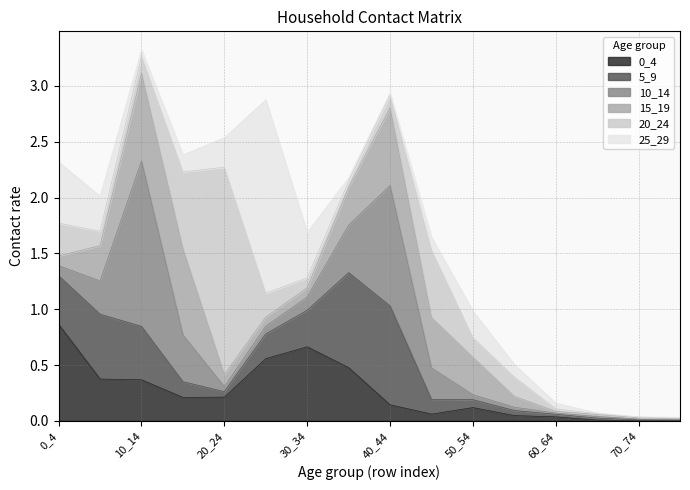

The value of 15_19 at 10_14 is 1.1. True or false?

False